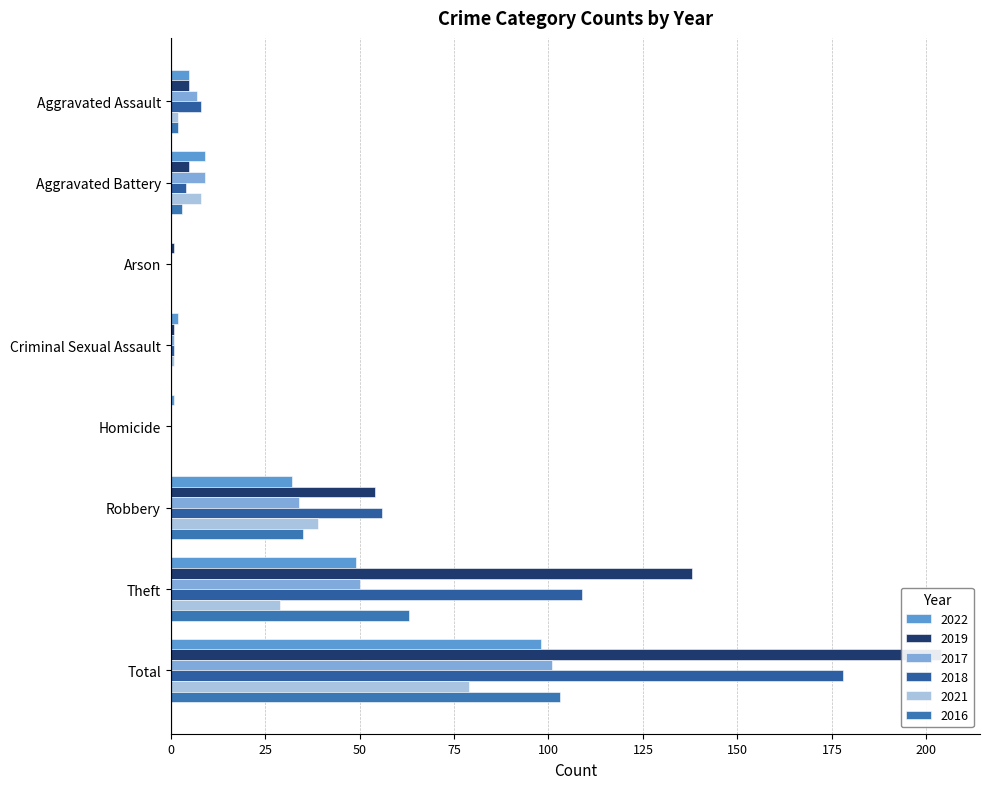

Reading right to left, extract all data points from this chart.

2022: 98	49	32	1	2	0	9	5
2019: 204	138	54	0	1	1	5	5
2017: 101	50	34	0	1	0	9	7
2018: 178	109	56	0	1	0	4	8
2021: 79	29	39	0	1	0	8	2
2016: 103	63	35	0	0	0	3	2